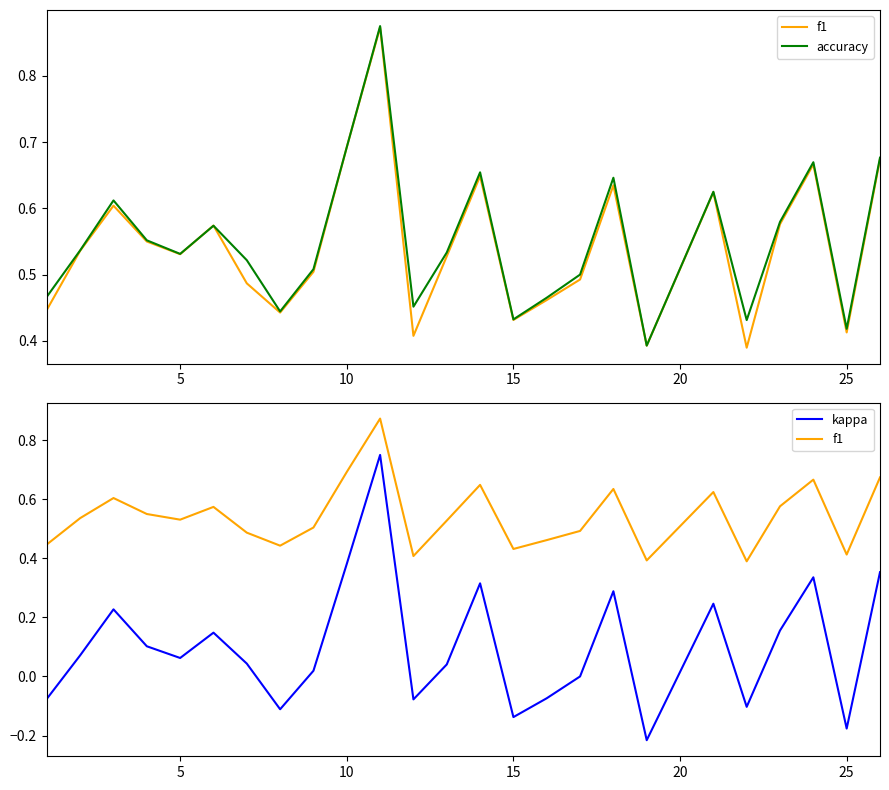

The value of accuracy at 0 is 0.7. True or false?

False